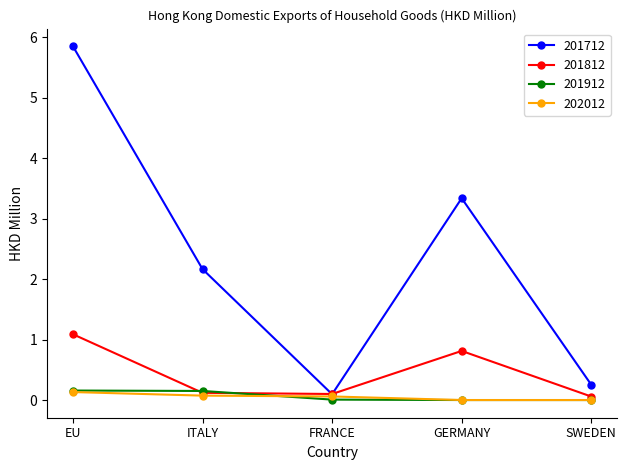

True or false: 201912 and 201712 intersect in this chart.

False